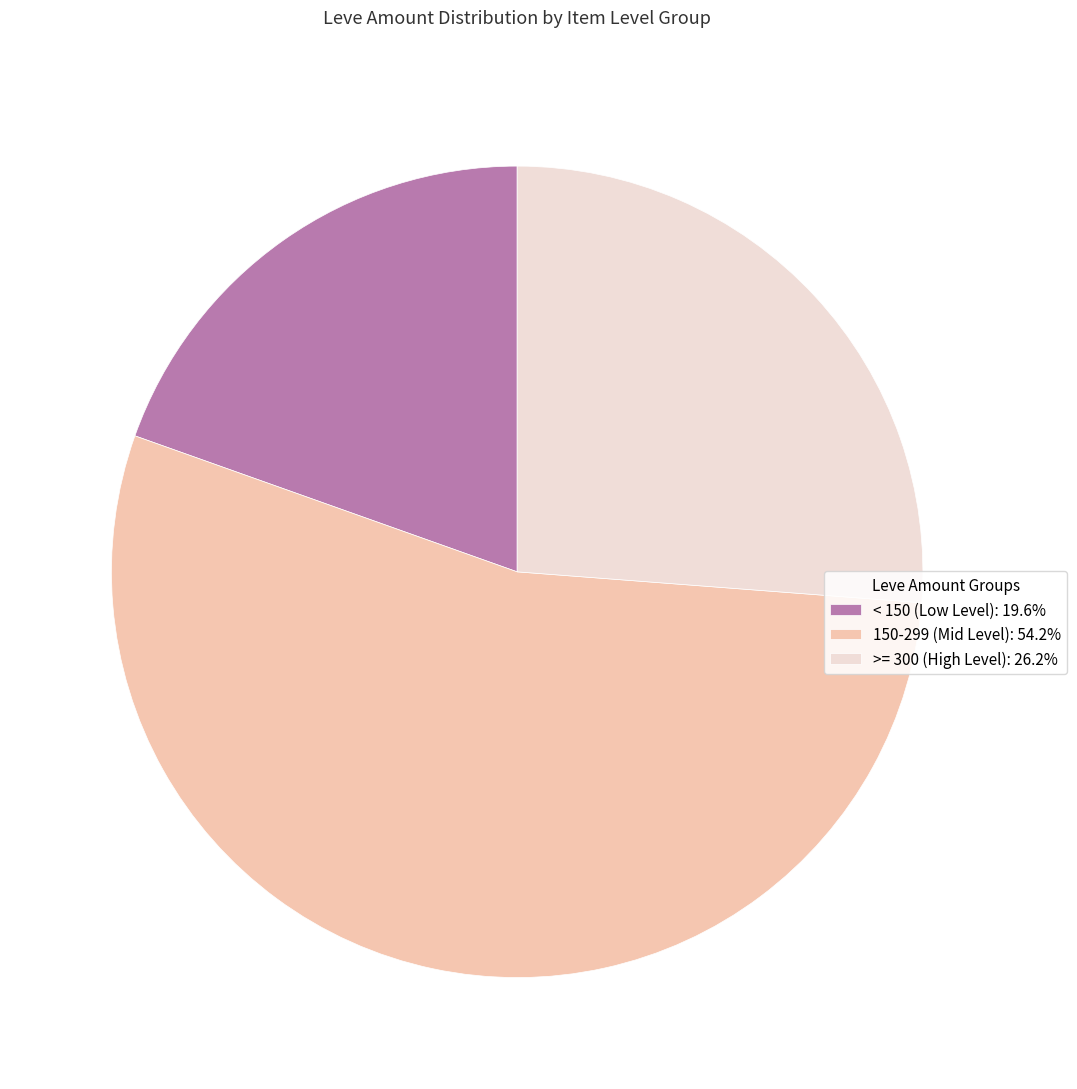

Combined, do < 150 (Low Level): 19.6% and 150-299 (Mid Level): 54.2% account for over 50%?

Yes